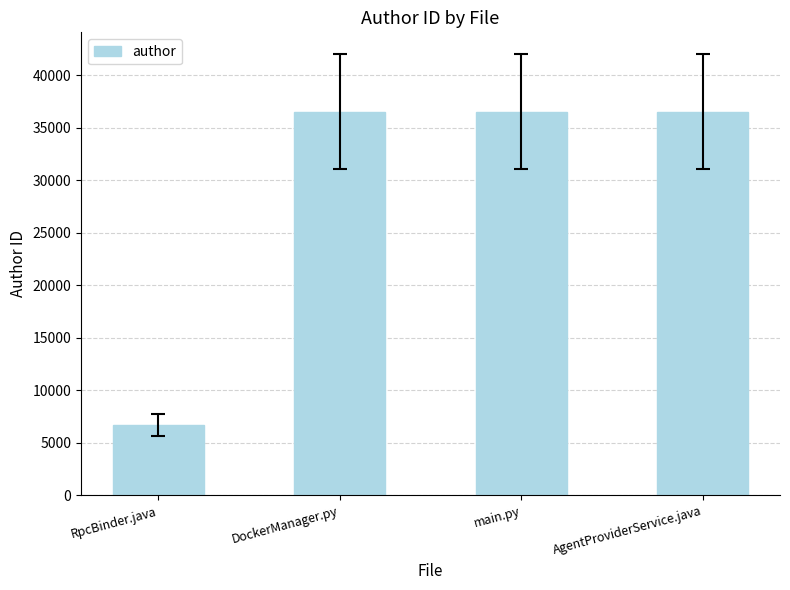

What is the ratio of the value at DockerManager.py to the value at RpcBinder.java?

5.4